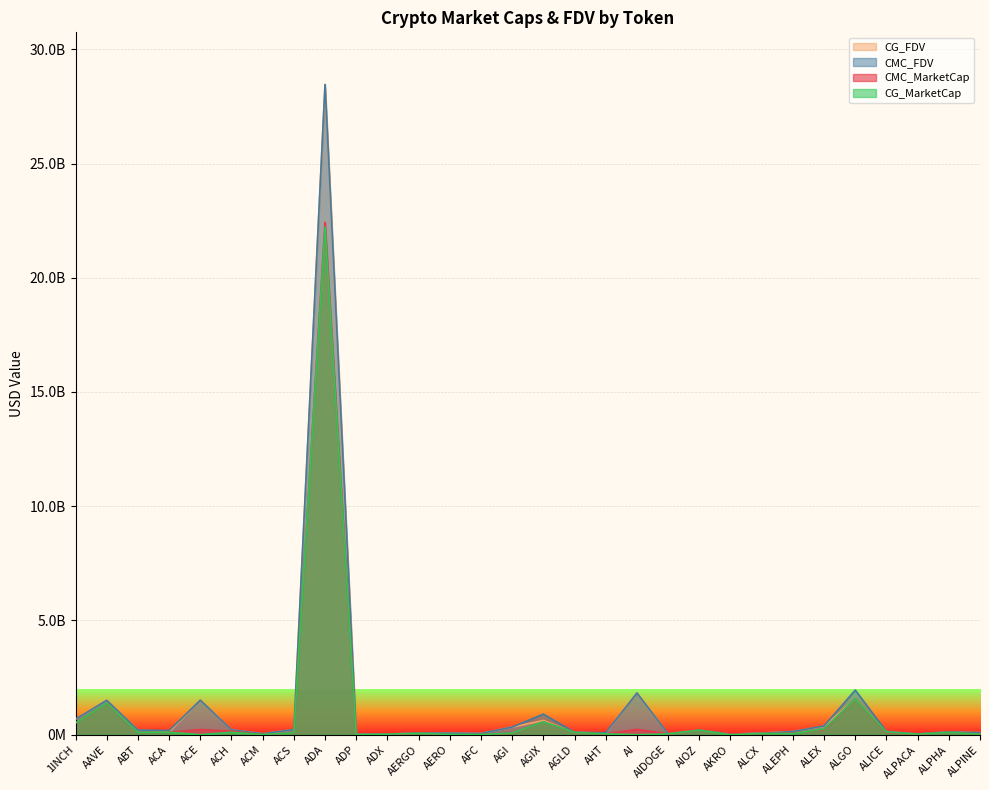

What is the sum of all CG_MarketCap values?

27897057464